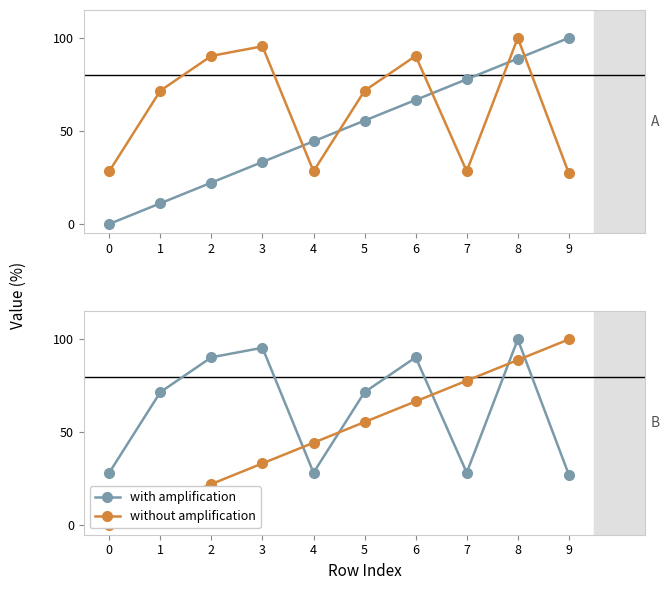

The with amplification series shows 37.7 at 9. True or false?

False